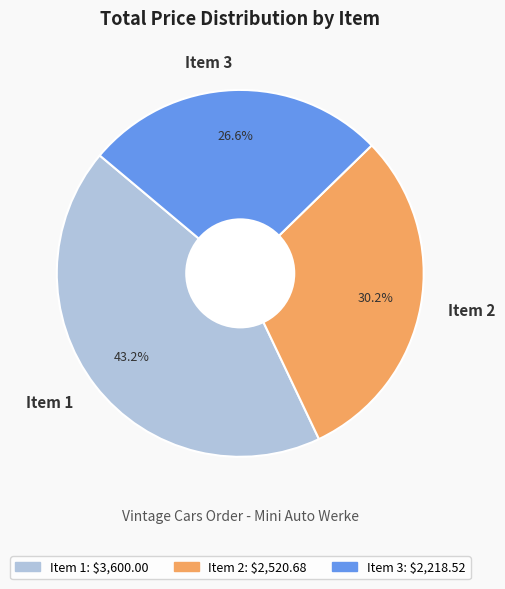

To the nearest percent, what is the combined percentage of Item 1 and Item 3?

70%